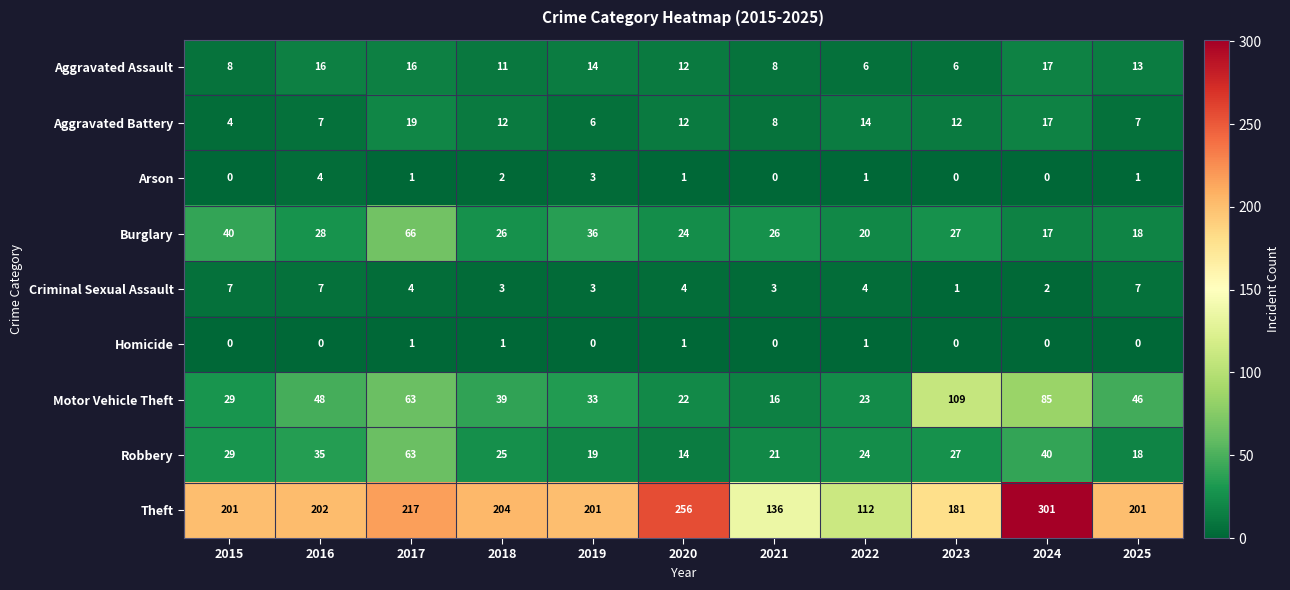

Rank the series by their maximum value, from lowest to highest.

Homicide, Arson, Criminal Sexual Assault, Aggravated Assault, Aggravated Battery, Robbery, Burglary, Motor Vehicle Theft, Theft